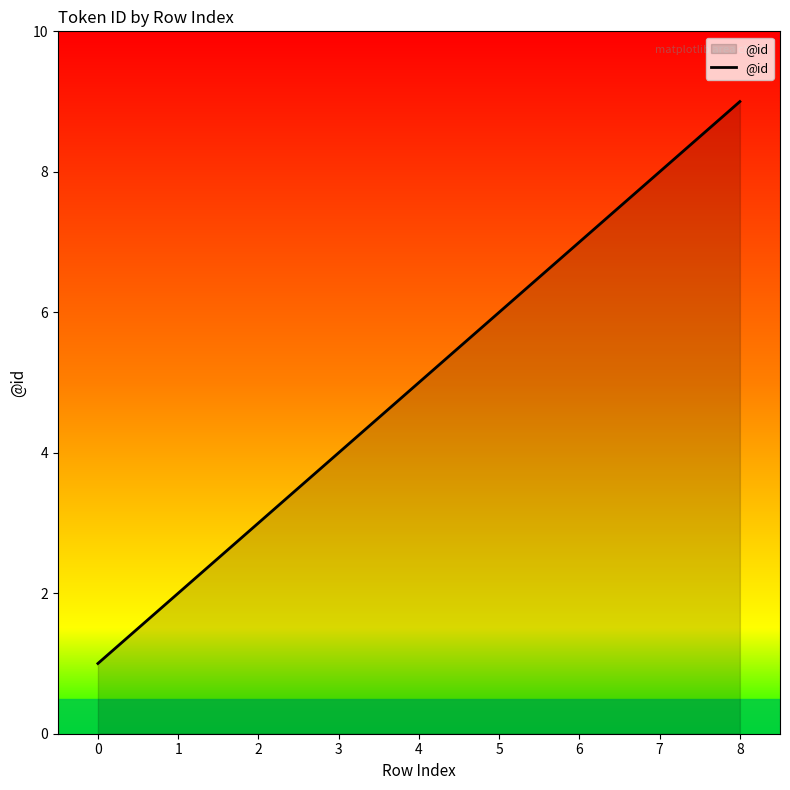

Reading left to right, what are all the values shown in this chart?

1	2	3	4	5	6	7	8	9